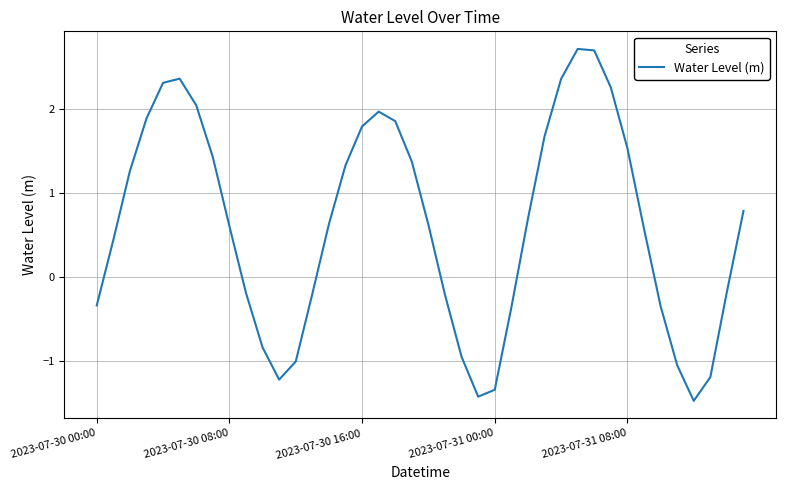

What is the smallest value displayed?

-1.5